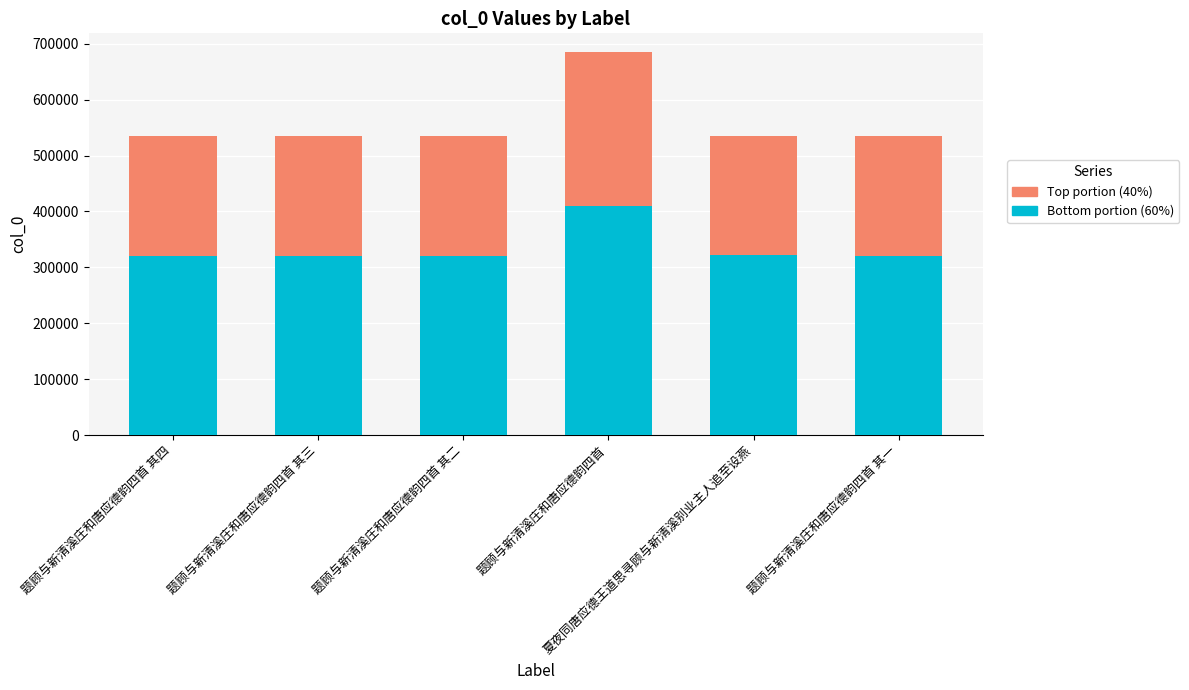

What is the highest value of the Bottom portion (60%) series?

410537.4